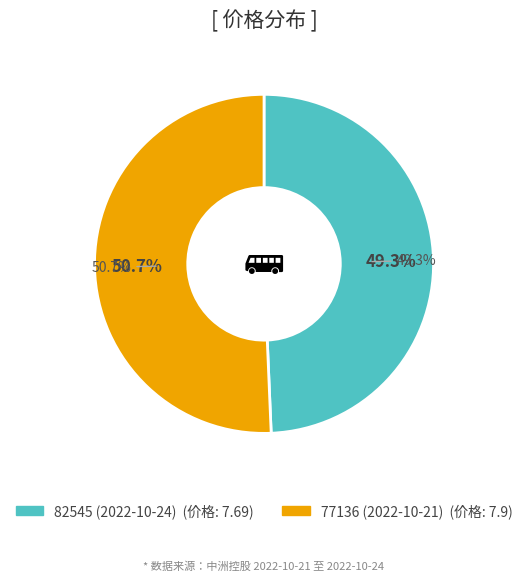

What is the ratio of the value at 77136 (2022-10-21) to the value at 82545 (2022-10-24)?

1.0